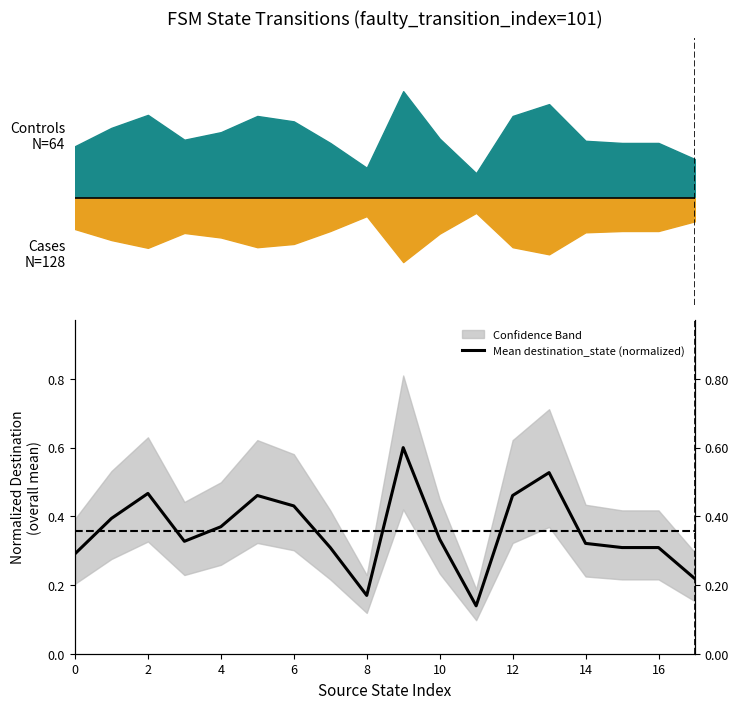

What is the label of the 18th point from the left?

17